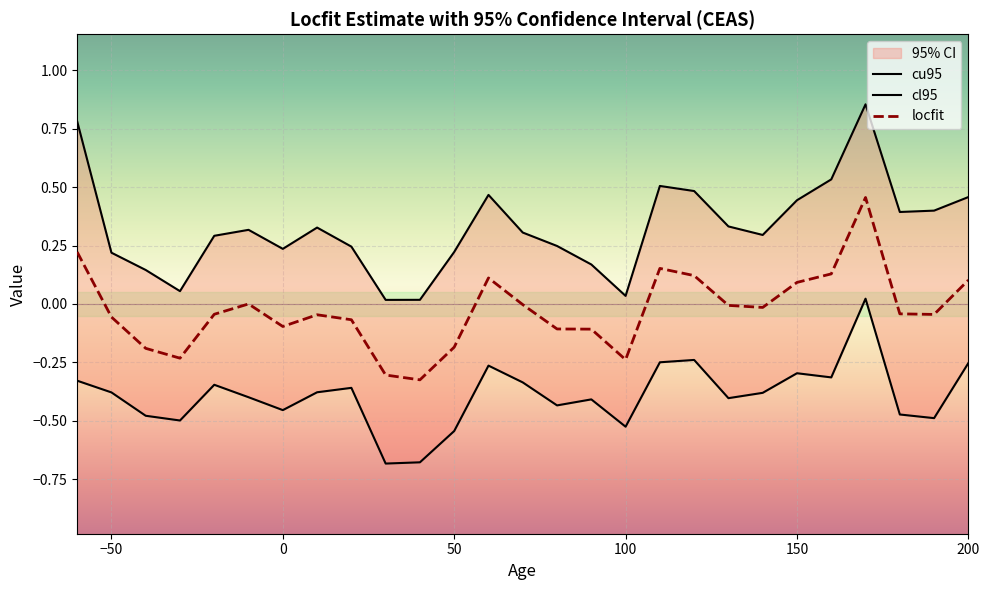

At which label does cl95 first exceed 0?

170